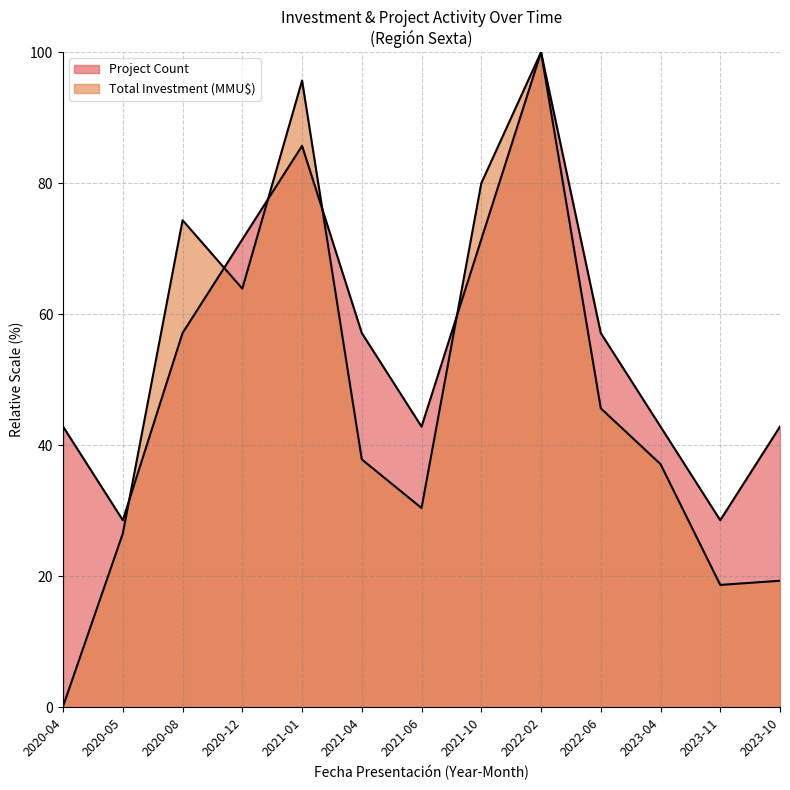

Does the chart display data point markers on the line(s)?

No